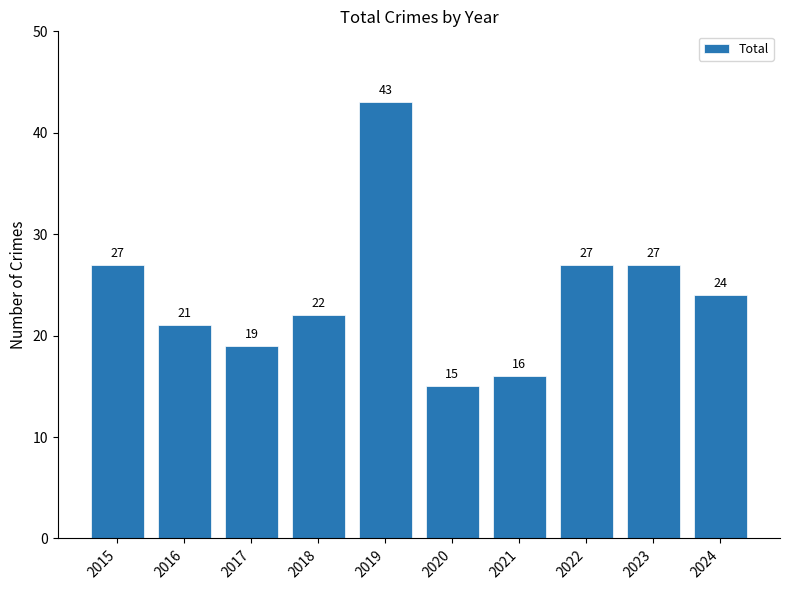

Count the number of categories in the chart.

10